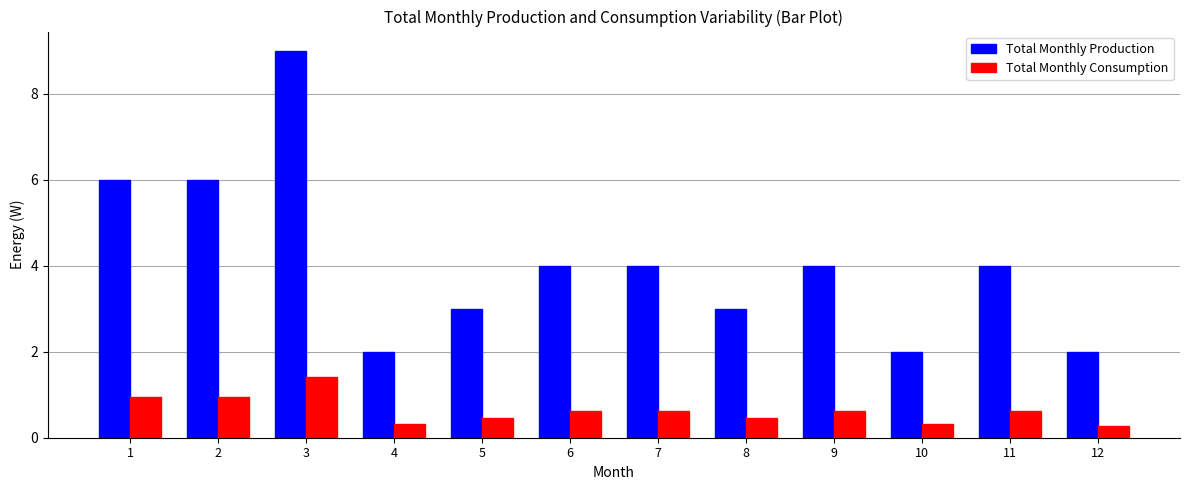

Read the Total Monthly Production value at 5.

3.0